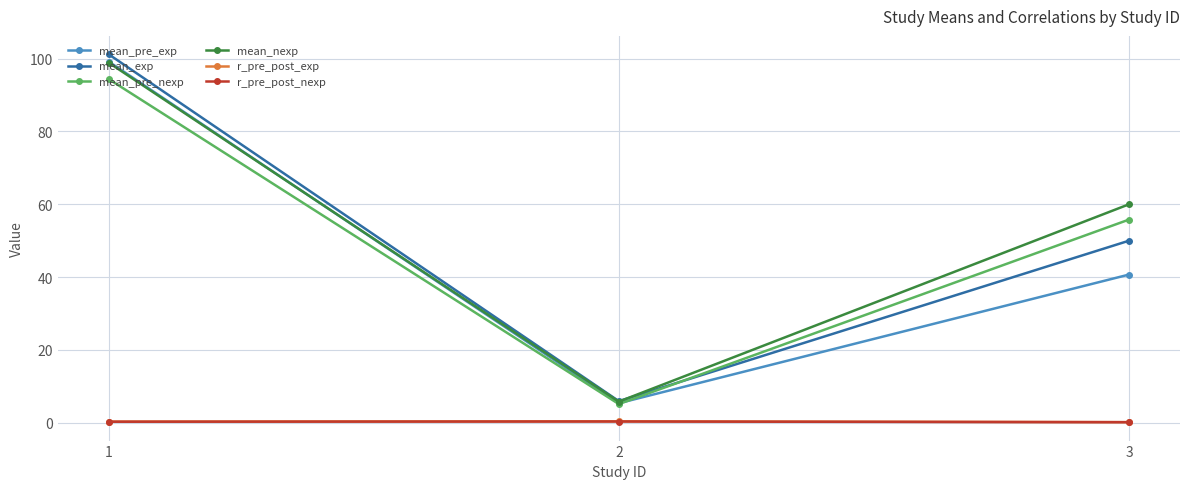

Count the number of data series in this chart.

6